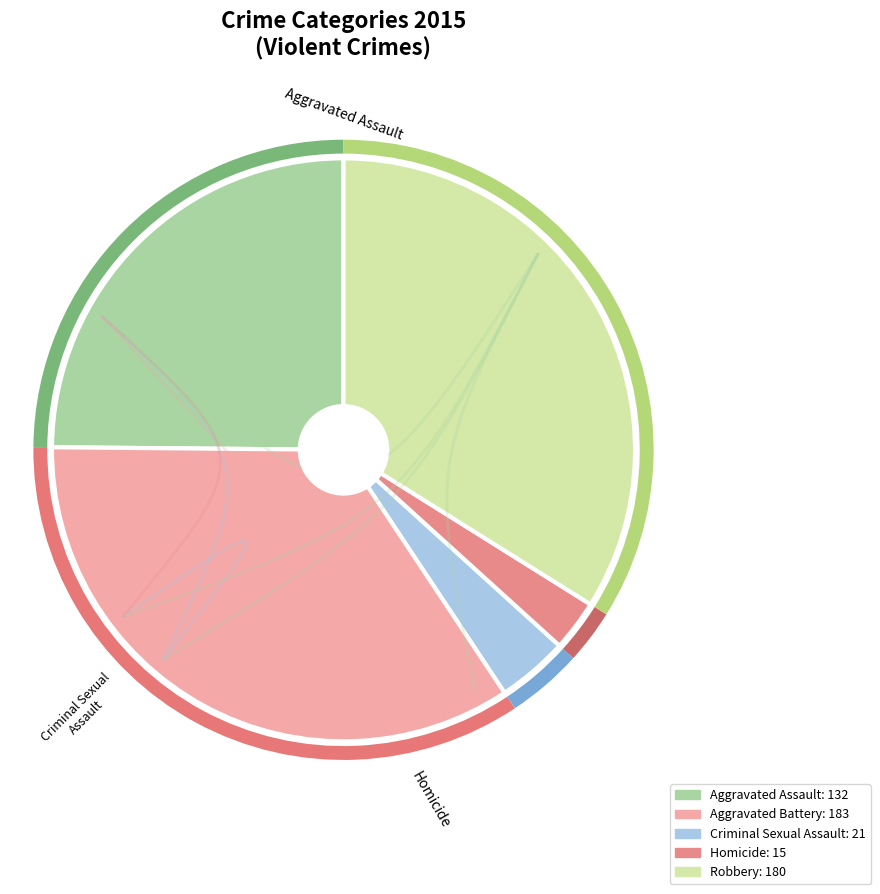

Approximately how many times larger is the value at Aggravated Battery compared to Homicide?

12.2